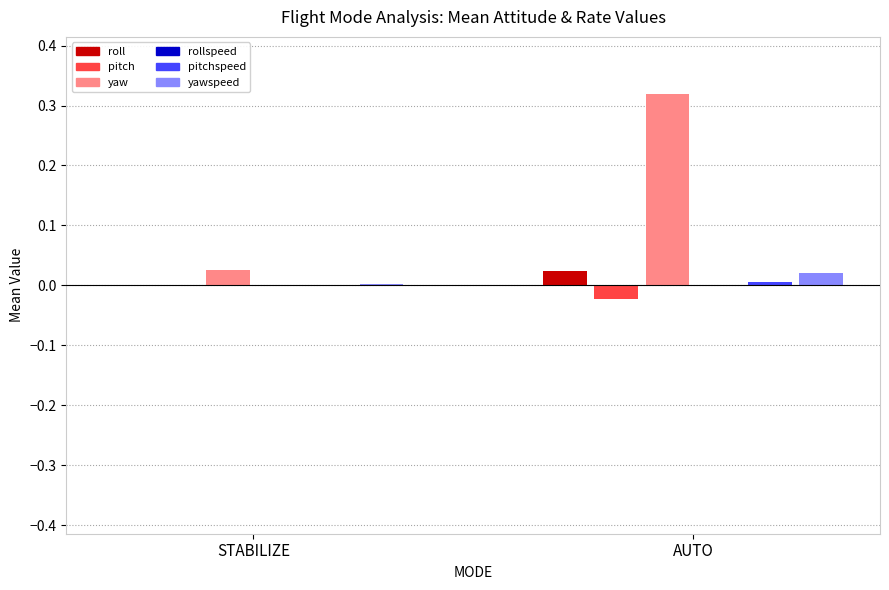

Is the value of roll at STABILIZE greater than the value of yaw at STABILIZE?

No